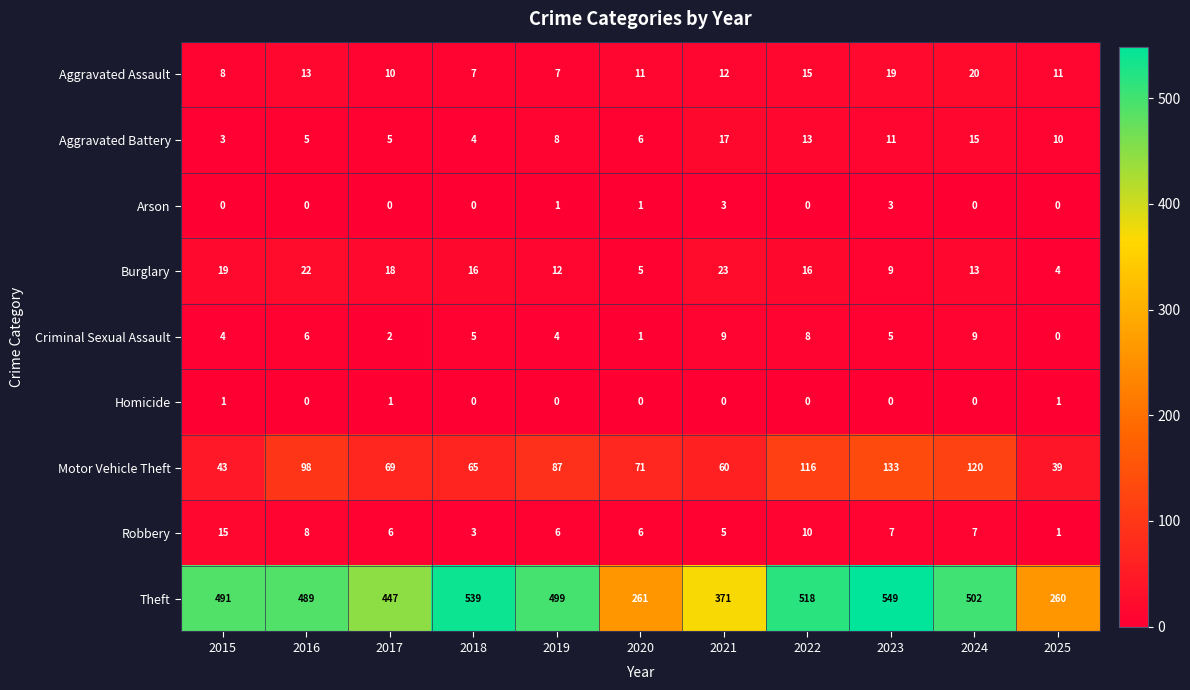

Count the number of data series in this chart.

9